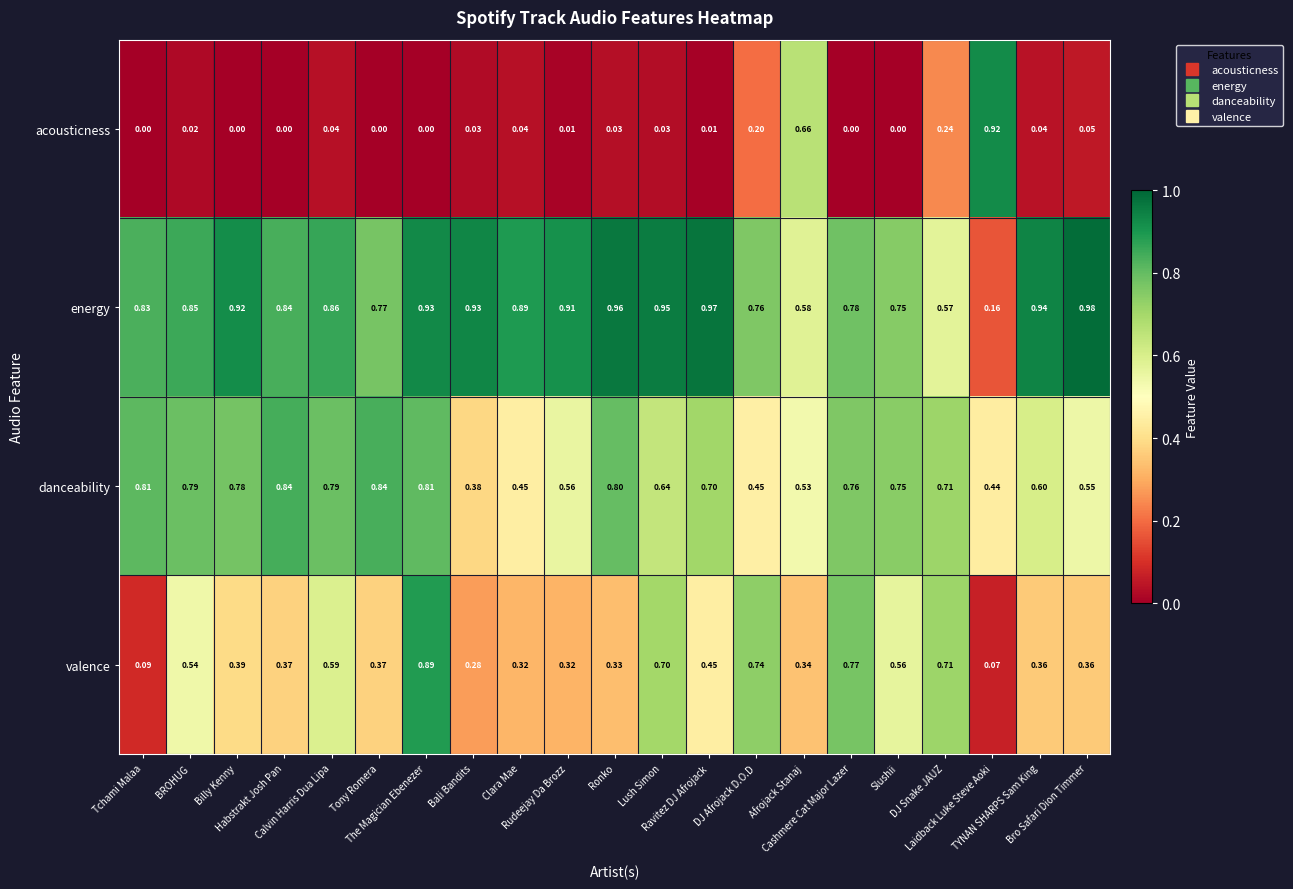

Rank the series by their maximum value, from lowest to highest.

danceability, valence, acousticness, energy